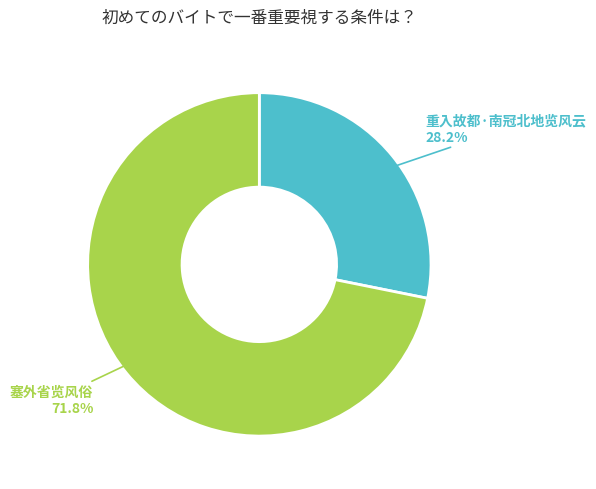

Which category has the smallest portion of the pie?

重入故都·南冠北地览风云